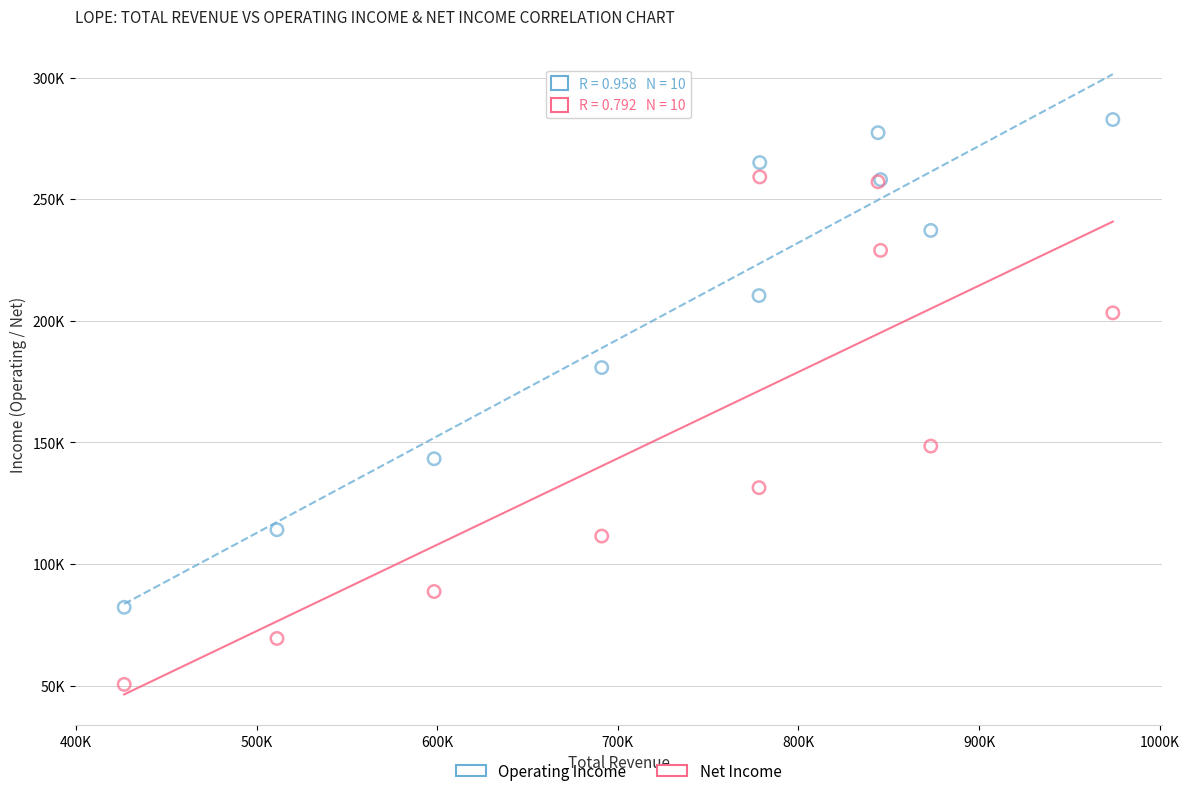

Which series contains the highest Y value?

Operating Income